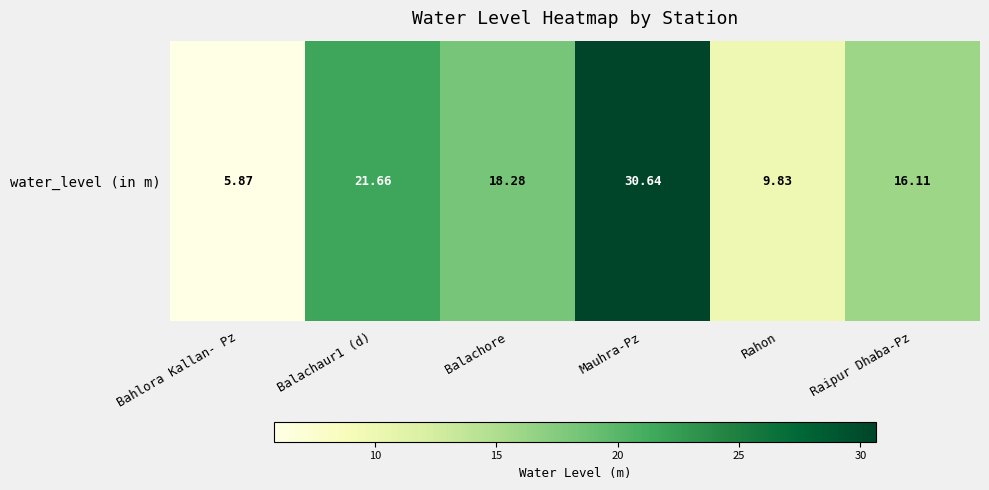

Reading left to right, extract all data points from this chart.

5.9	21.7	18.3	30.6	9.8	16.1